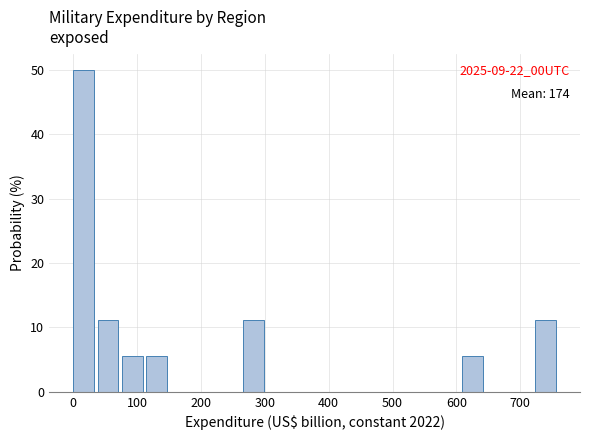

Read against the x-axis, roughly where is the centre of the tallest bar?

20